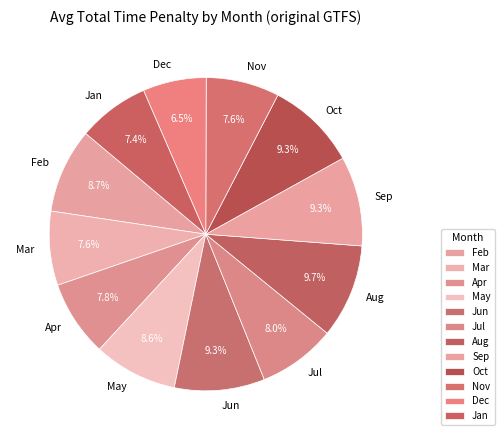

What percentage is the May slice, to the nearest percent?

9%